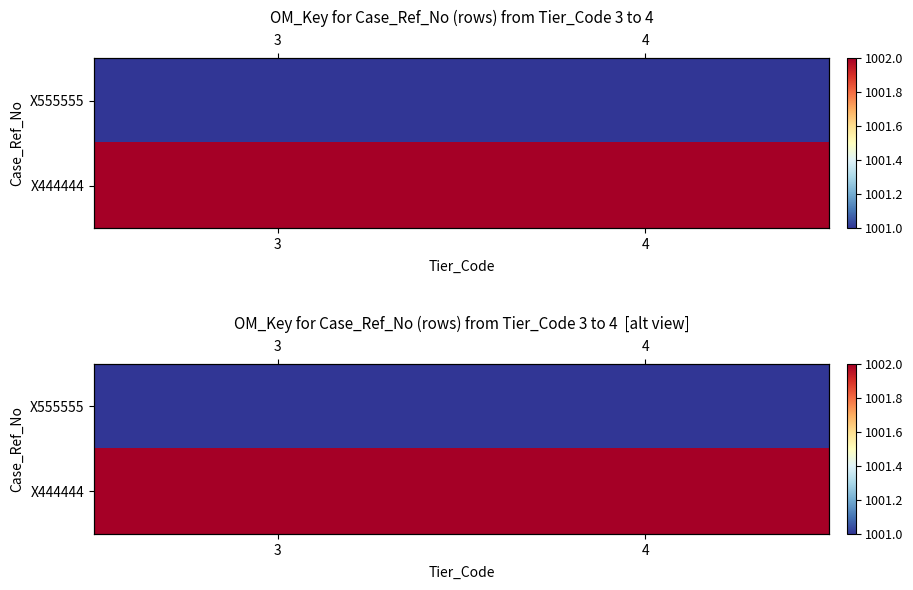

At how many categories does at least one series exceed 1001?

2